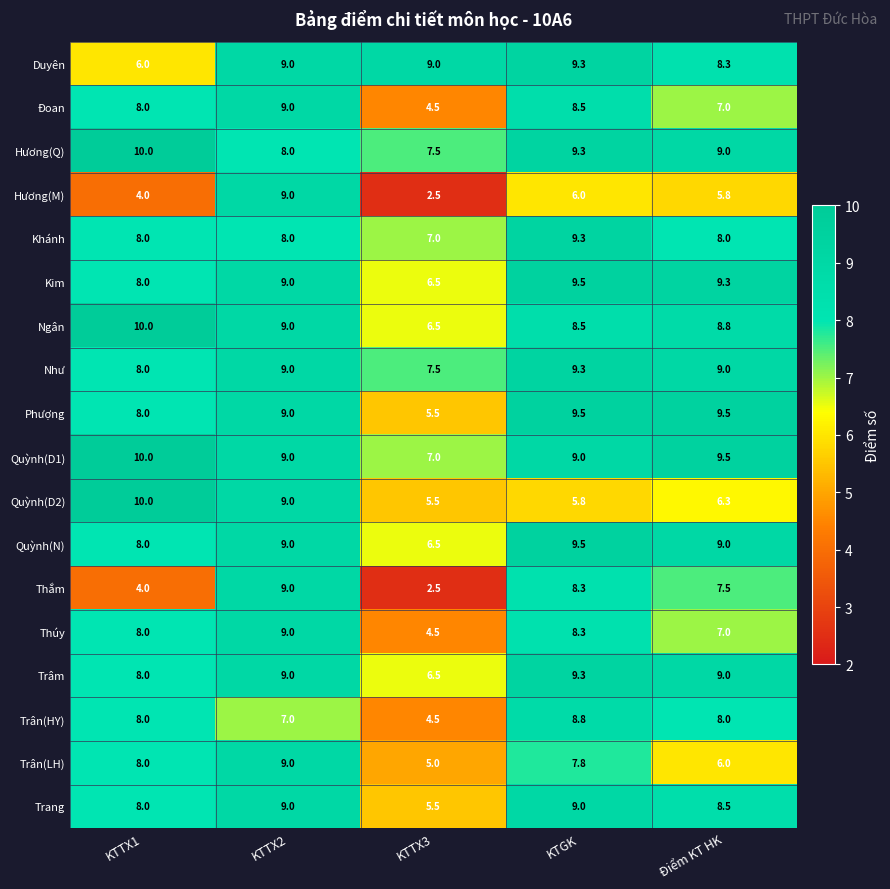

Where is Trang nearest to the value 7?

KTTX1